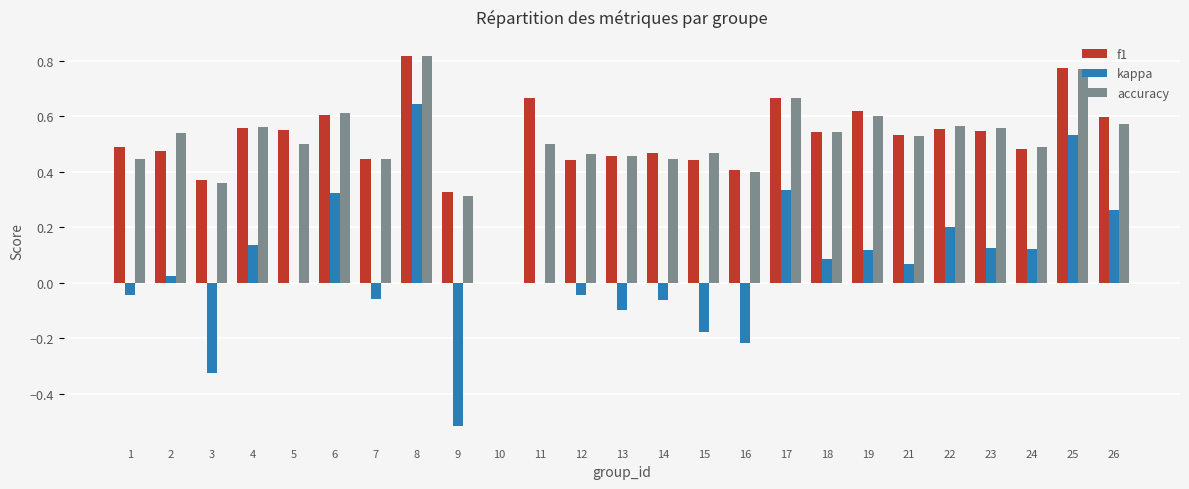

The accuracy series shows 0.2 at 14. True or false?

False